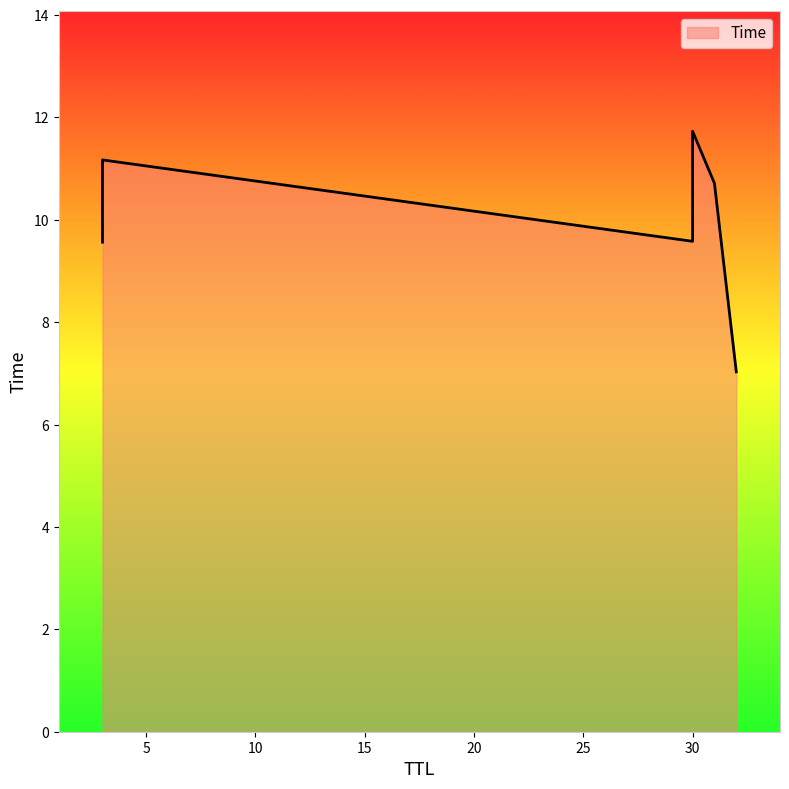

Which has a higher value, 30 or 32?

30